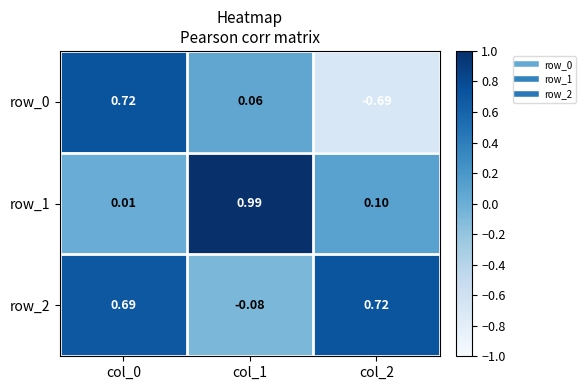

Read the row_0 value at col_1.

0.1